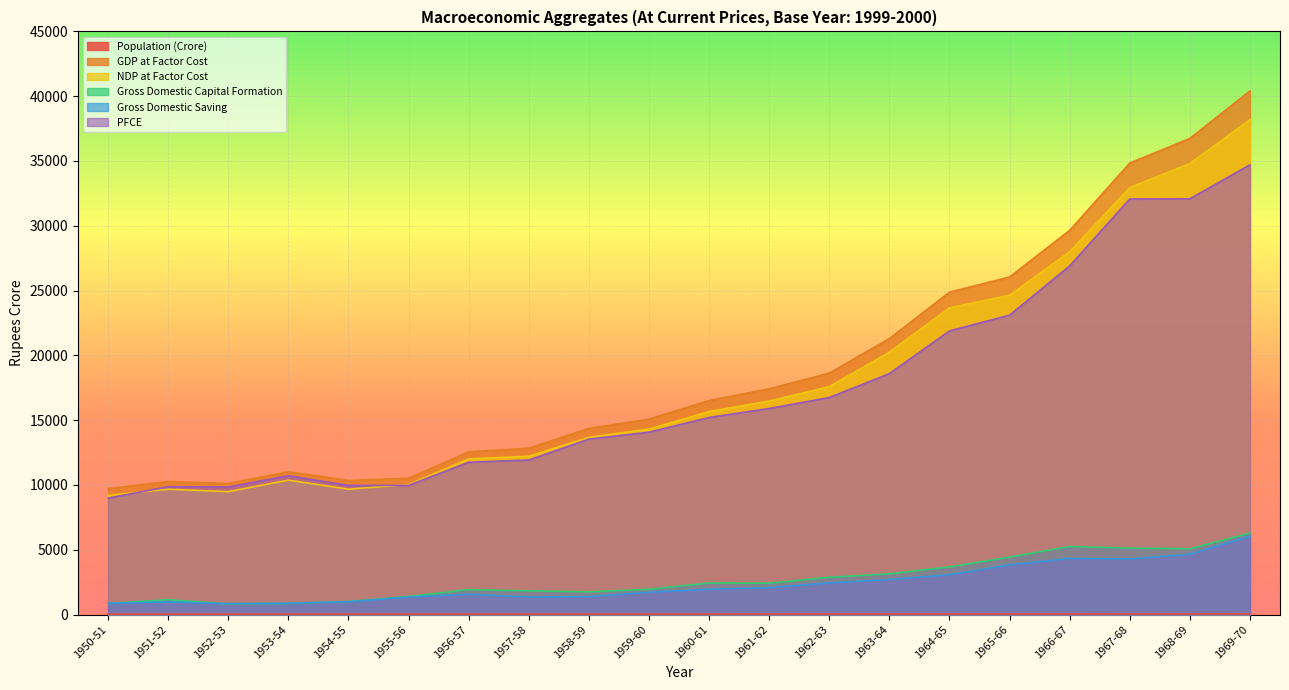

Reading left to right, transcribe all the data shown in this chart.

Population (Crore): 35.9	36.5	37.2	37.9	38.6	39.3	40.1	40.9	41.8	42.6	43.4	44.4	45.4	46.4	47.4	48.5	49.5	50.6	51.8	52.9
GDP at Factor Cost: 9719.0	10262.0	10120.0	11019.0	10351.0	10518.0	12556.0	12837.0	14360.0	15083.0	16512.0	17424.0	18631.0	21293.0	24876.0	26047.0	29647.0	34840.0	36741.0	40405.0
NDP at Factor Cost: 9193.0	9670.0	9486.0	10372.0	9674.0	10037.0	12011.0	12215.0	13674.0	14318.0	15665.0	16479.0	17585.0	20244.0	23670.0	24643.0	27995.0	32944.0	34807.0	38188.0
Gross Domestic Capital Formation: 850.0	1152.0	811.0	862.0	1004.0	1395.0	1921.0	1829.0	1755.0	1951.0	2433.0	2419.0	2880.0	3143.0	3677.0	4432.0	5251.0	5130.0	5073.0	6285.0
Gross Domestic Saving: 871.0	969.0	845.0	875.0	988.0	1356.0	1561.0	1356.0	1379.0	1720.0	1952.0	2074.0	2440.0	2703.0	3077.0	3833.0	4328.0	4293.0	4657.0	6044.0
PFCE: 8990.0	9864.0	9841.0	10708.0	9966.0	9968.0	11757.0	11926.0	13539.0	14074.0	15207.0	15902.0	16747.0	18593.0	21889.0	23105.0	26908.0	32067.0	32082.0	34704.0